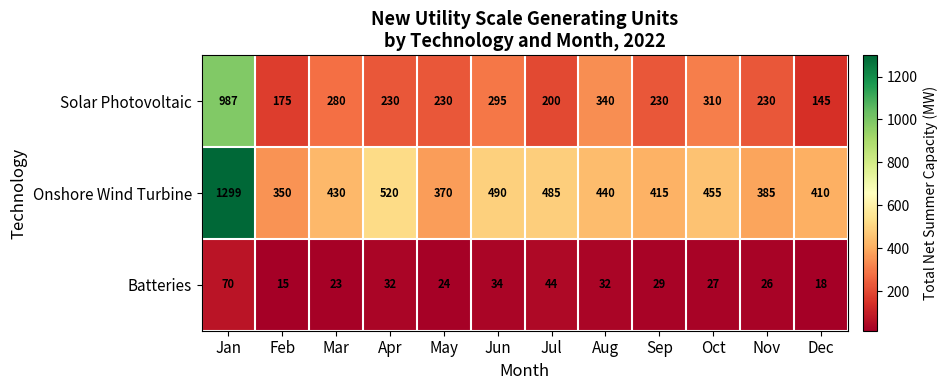

Which category has the highest value in the Onshore Wind Turbine series?

Jan